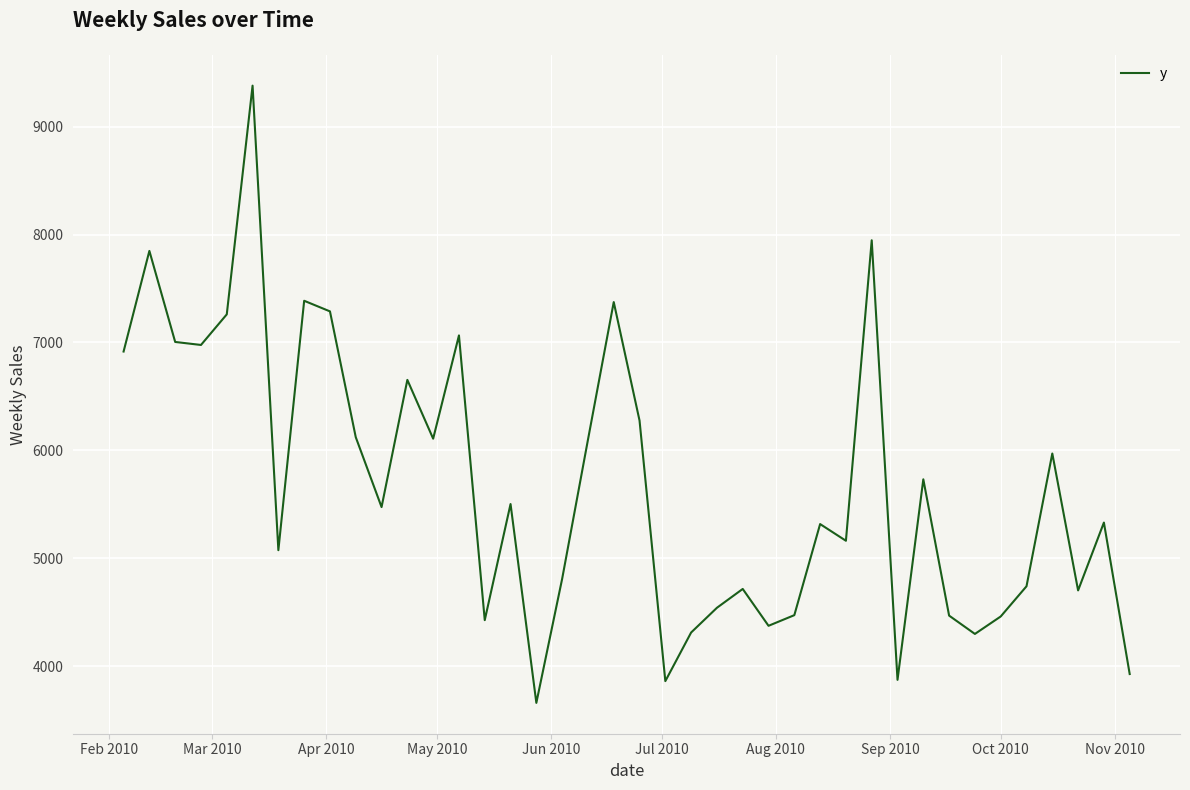

What is the difference between the maximum and minimum values?

5717.0